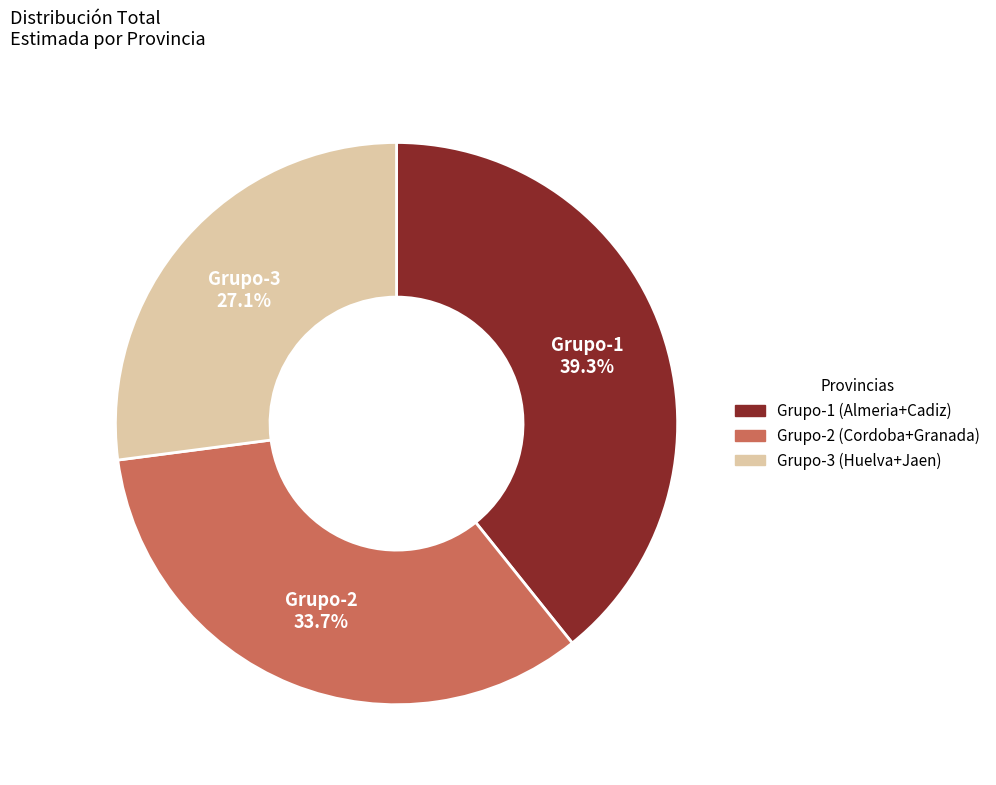

Is there a majority slice in this chart?

No